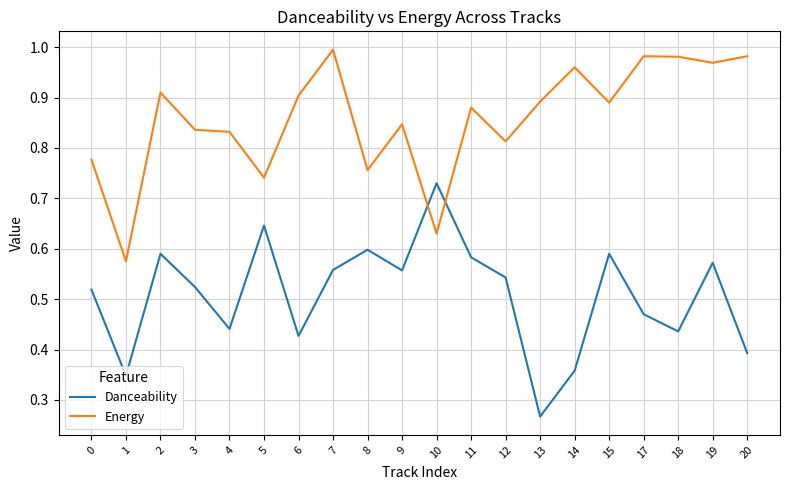

Which series has the largest range (max minus min)?

Danceability